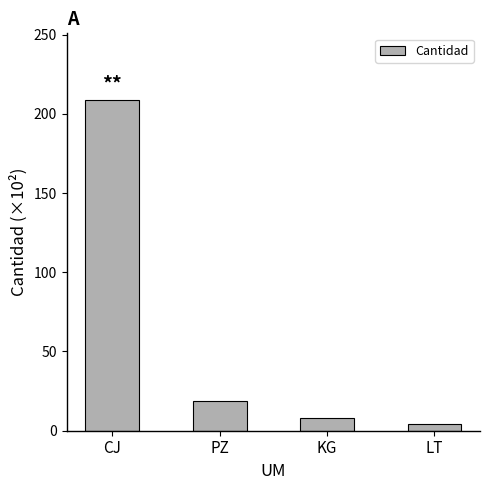

Which has a higher value, KG or LT?

KG